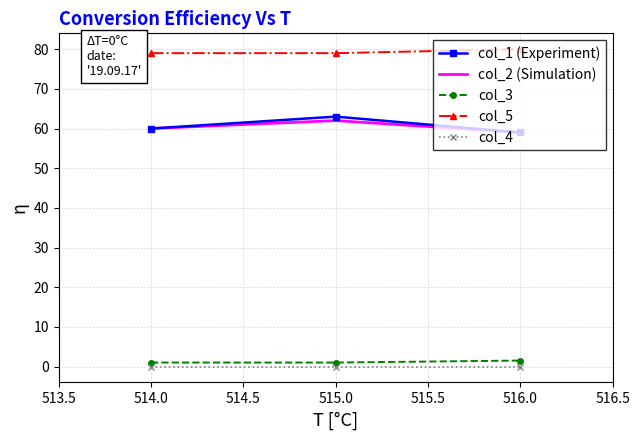

Which series has the widest spread of values?

col_1 (Experiment)